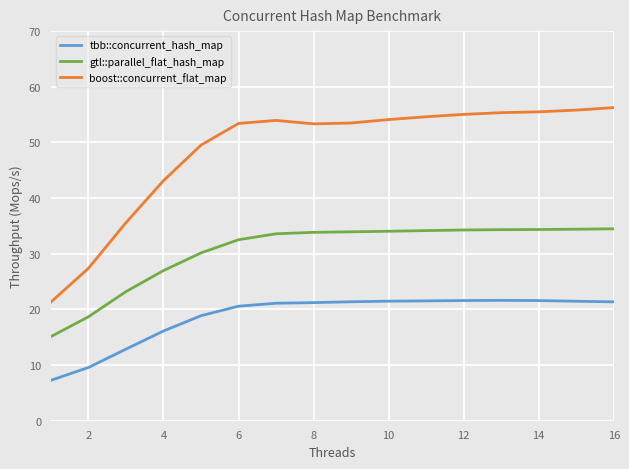

In boost::concurrent_flat_map, how many points are higher than both neighbors (excluding endpoints)?

1